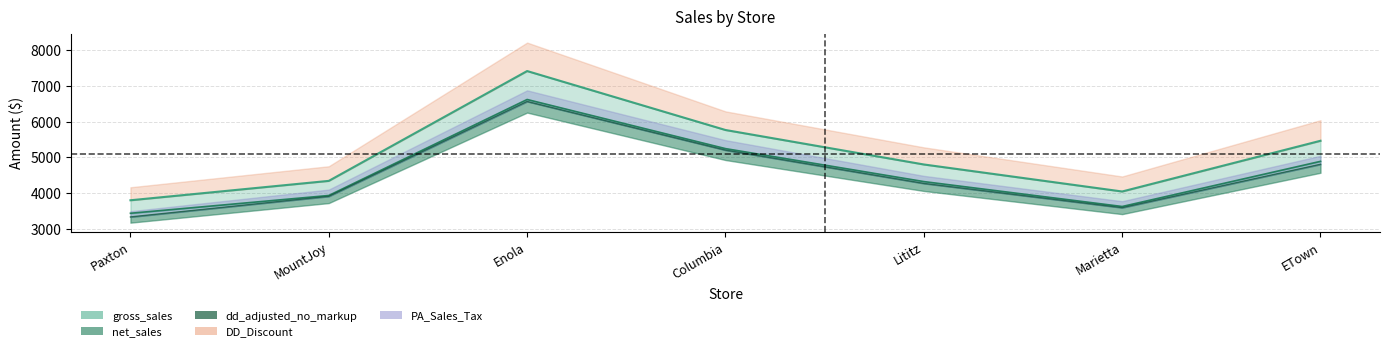

How many data points in gross_sales are less than 4799?

3